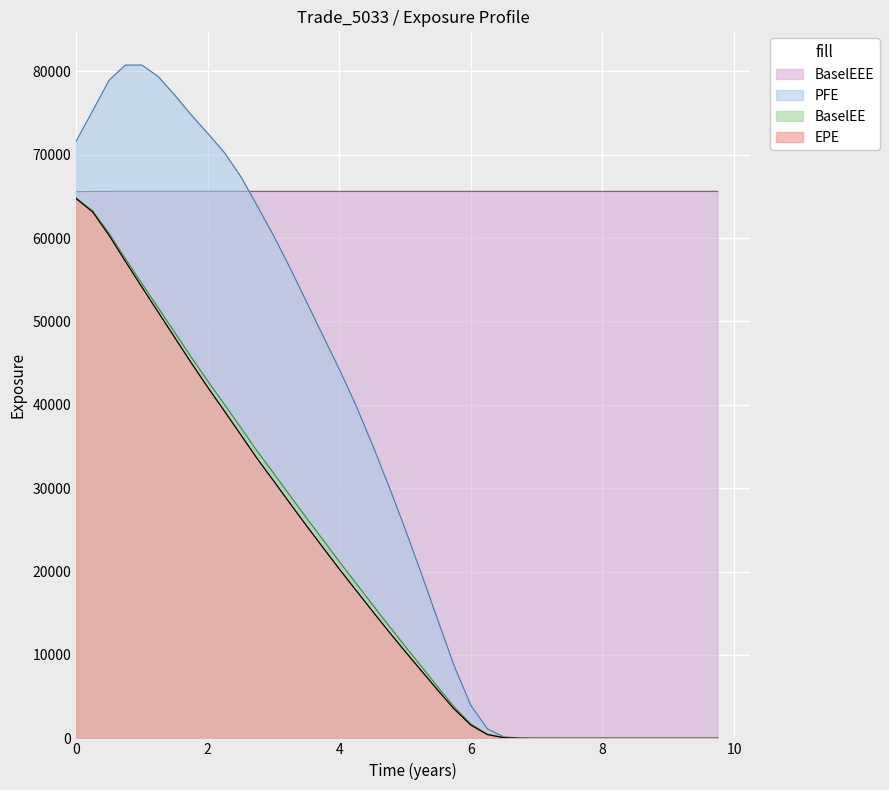

Which series has the largest range (max minus min)?

PFE